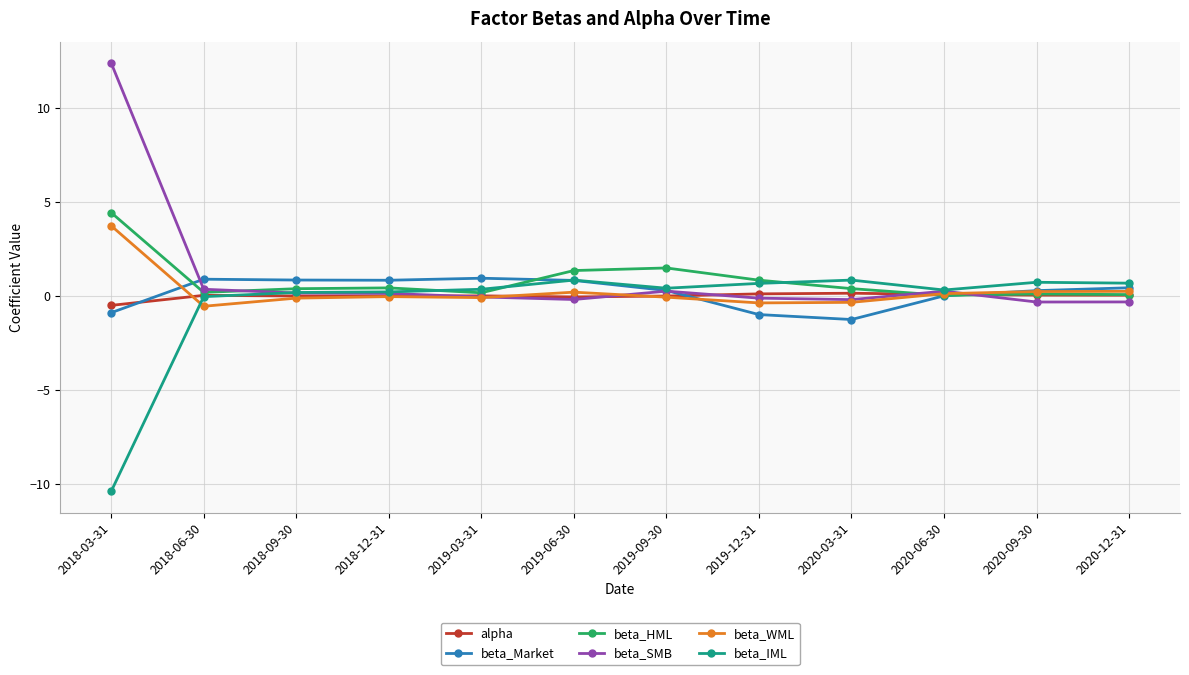

How many categories are shown in the chart?

12